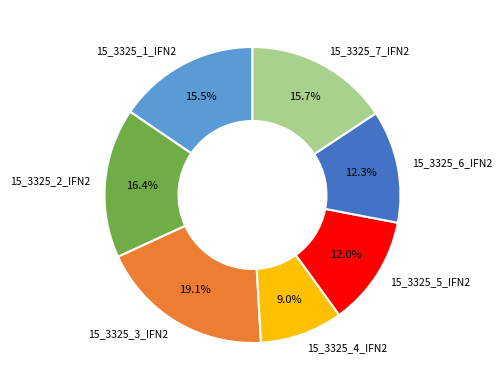

To the nearest percent, what is the difference between the 15_3325_6_IFN2 and 15_3325_3_IFN2 slice percentages?

7%